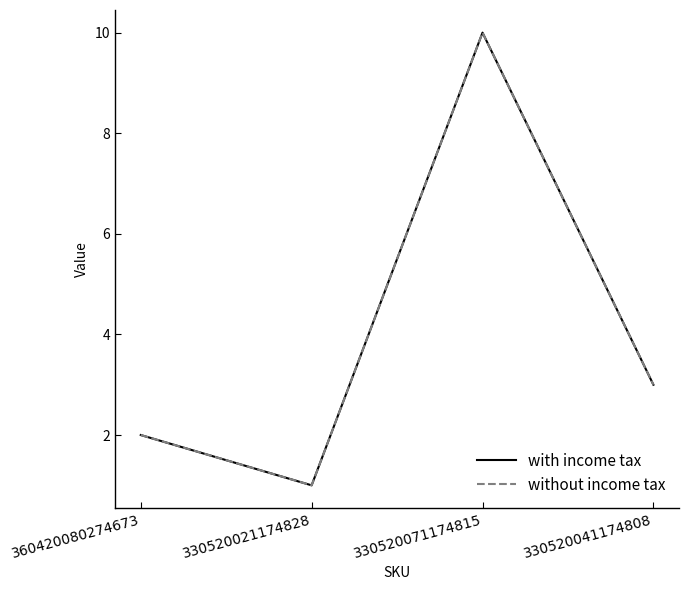

Reading right to left, what are all the values shown in this chart?

with income tax: 330520041174808=3	330520071174815=10	330520021174828=1	360420080274673=2
without income tax: 330520041174808=3	330520071174815=10	330520021174828=1	360420080274673=2